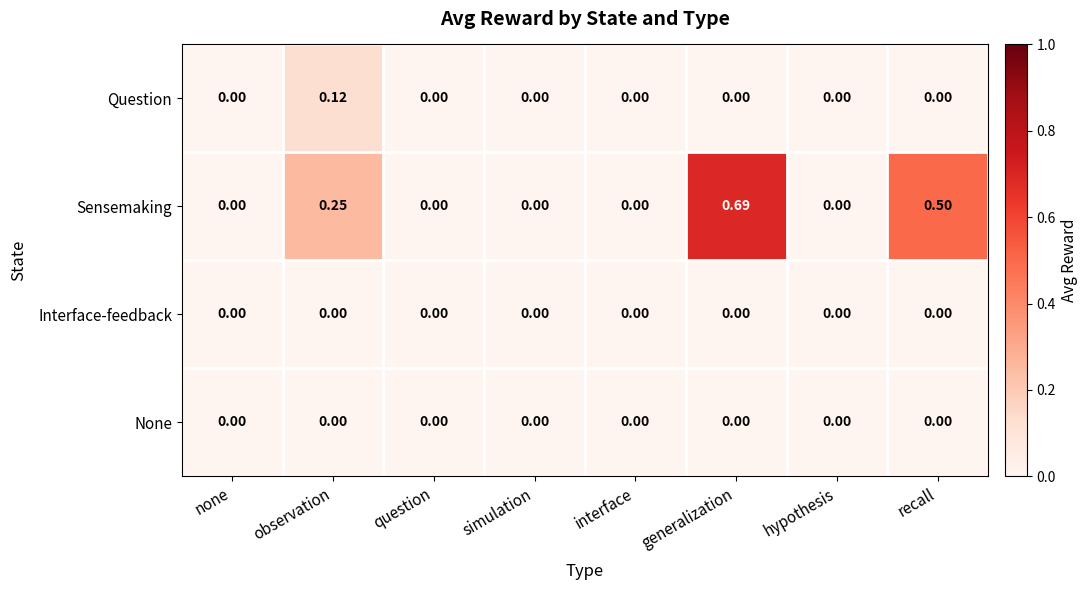

Which series has the largest range (max minus min)?

Sensemaking